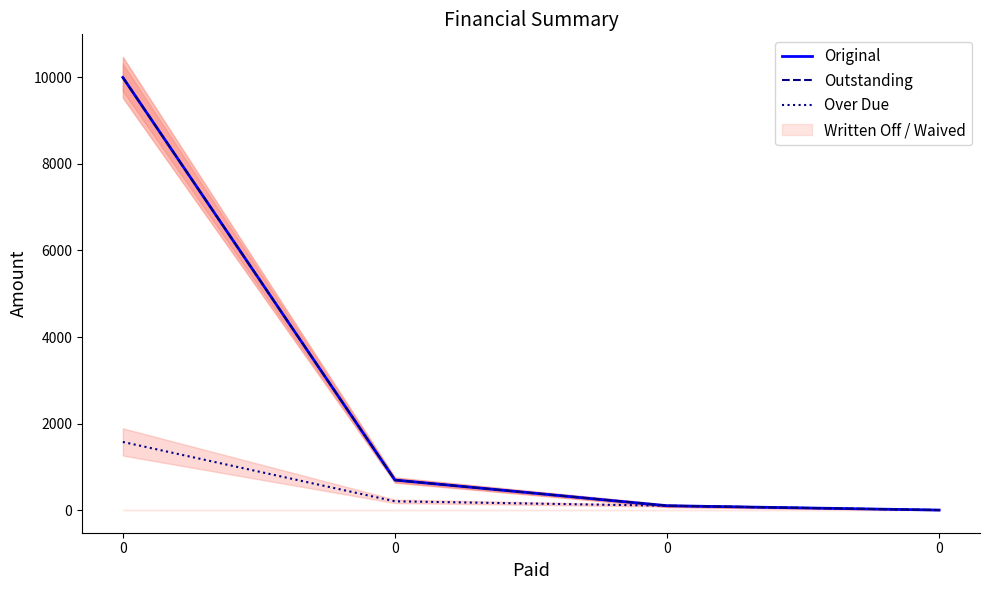

What is the maximum value for Outstanding?

10000.0